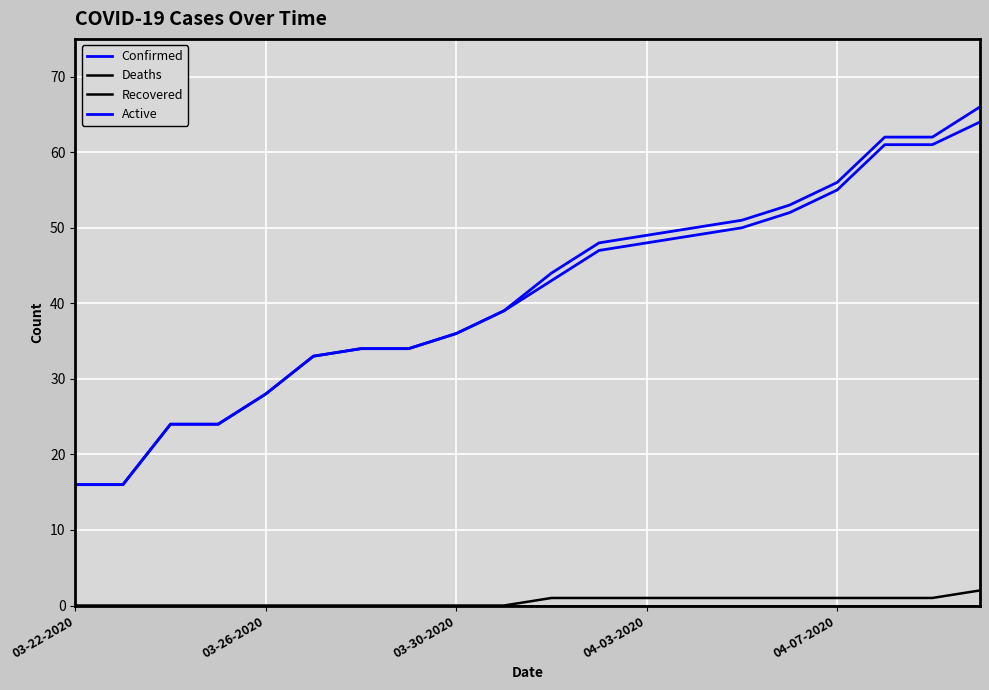

What is the value of the Deaths point at the 19th from the left?

1